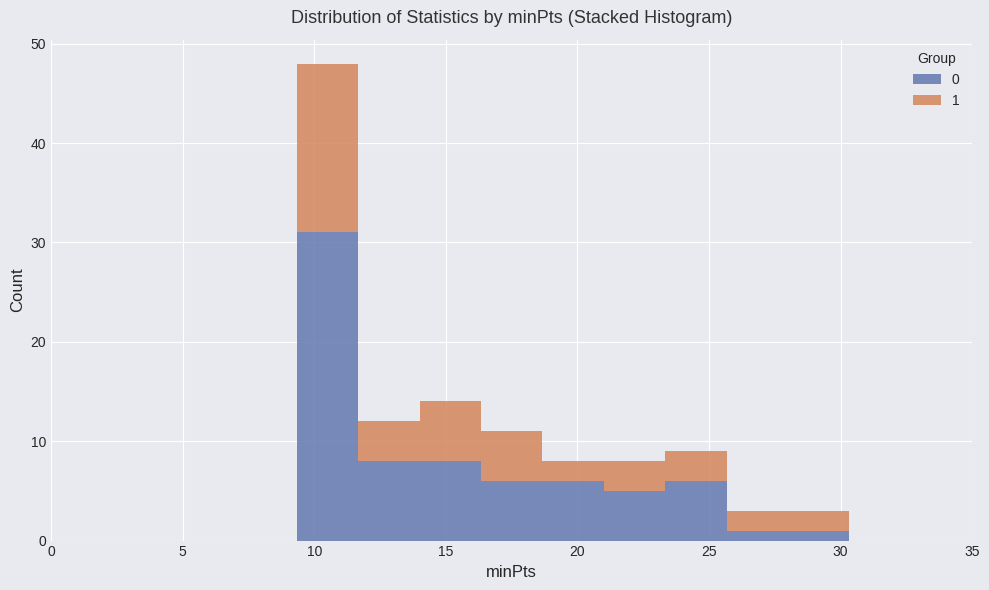

Which range on the x-axis has the tallest stacked bar (by total height)?

9.5 to 11.5